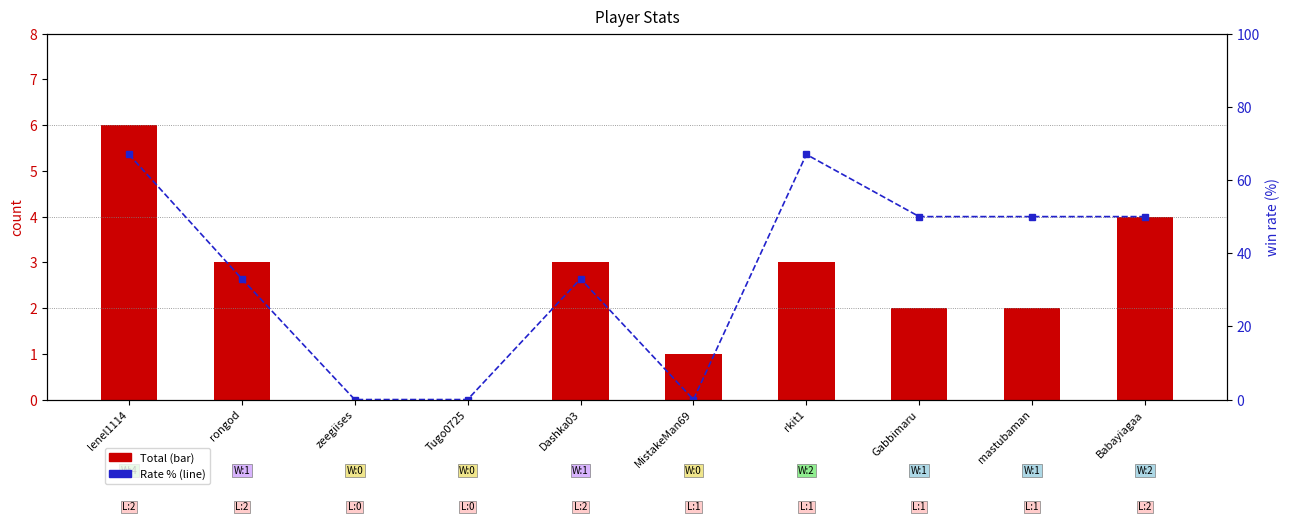

How many values in the Total series exceed 3?

2